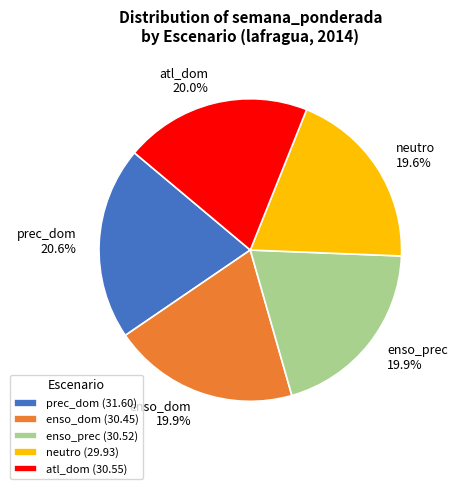

To the nearest percent, what portion does prec_dom represent?

21%